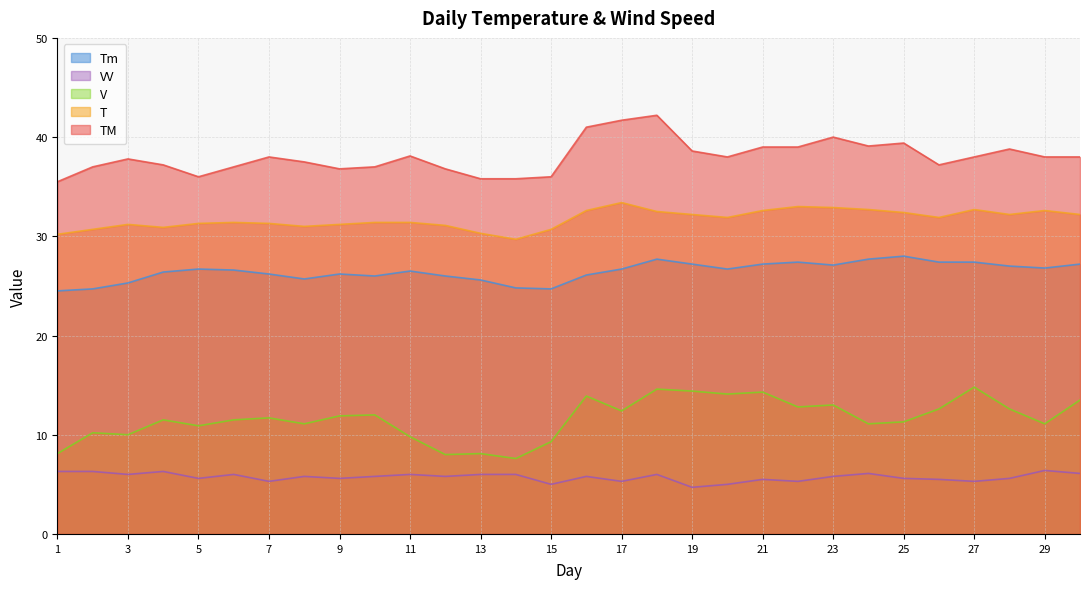

Where is T nearest to the value 31?

8